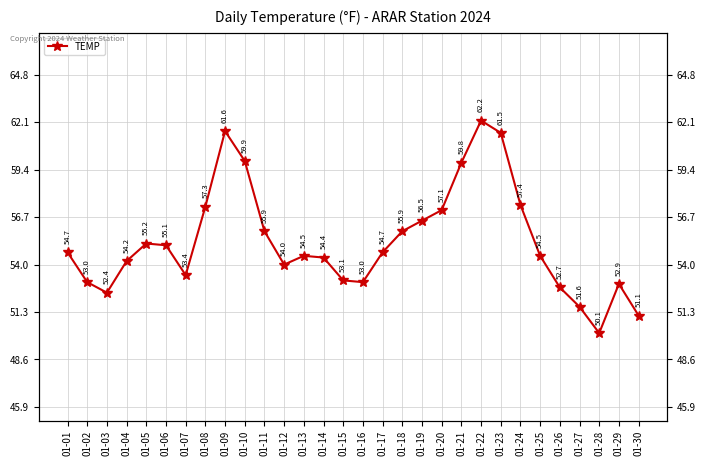

True or false: the data shows 11.2 at 01-28.

False